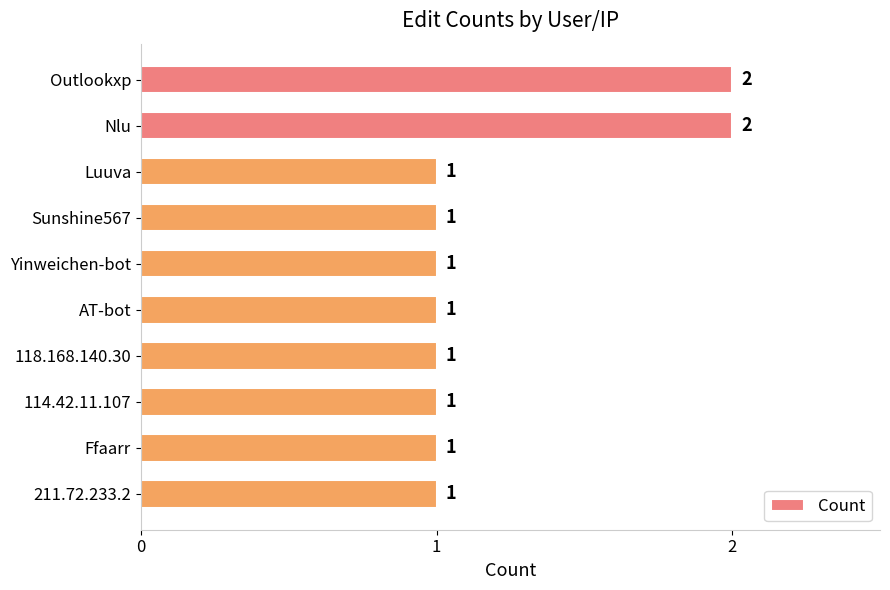

What is the average value?

1